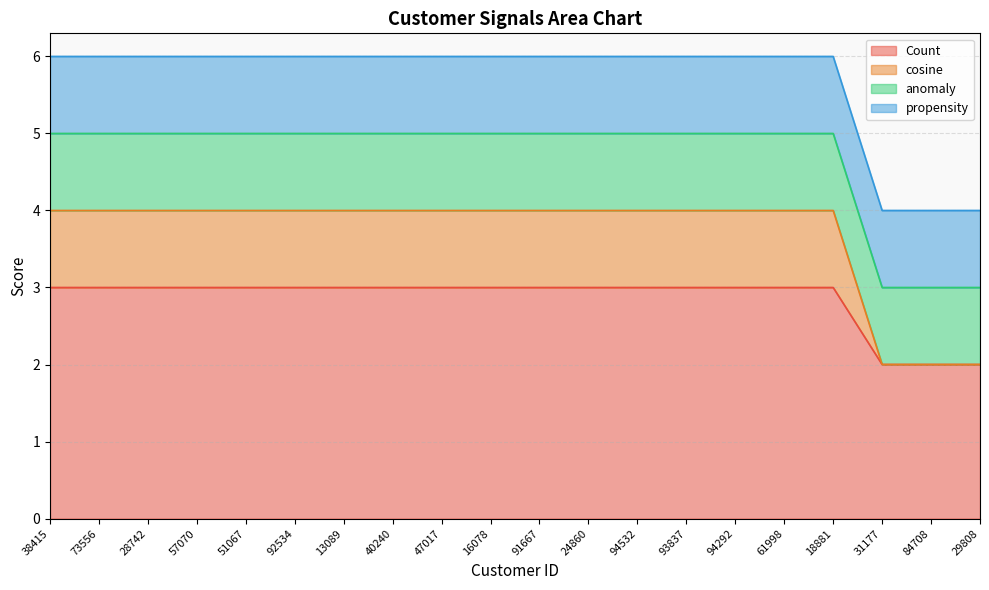

True or false: cosine has more than 0 points higher than both neighbors.

False